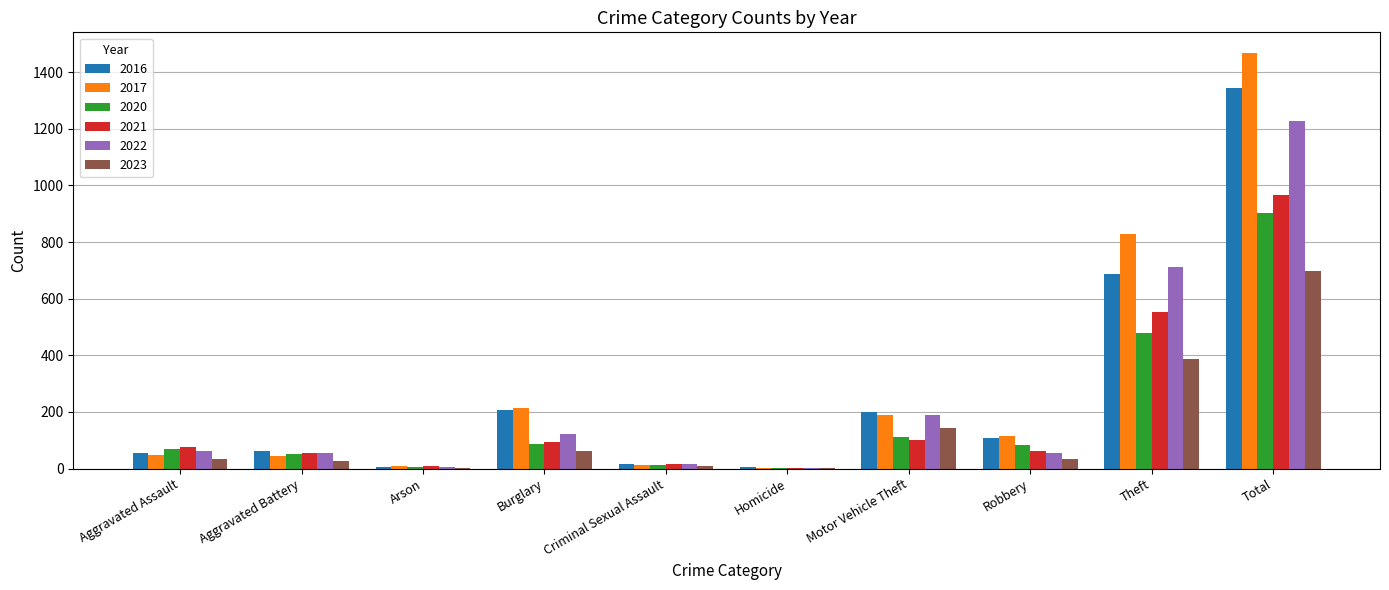

Which category has the highest value in the 2016 series?

Total